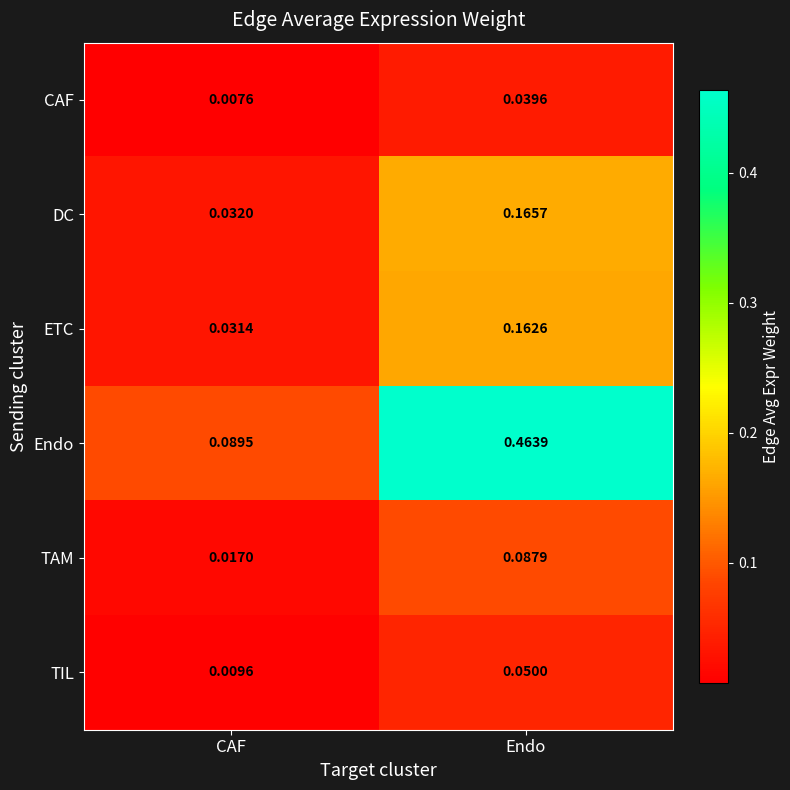

At which label is ETC closest to 0?

CAF